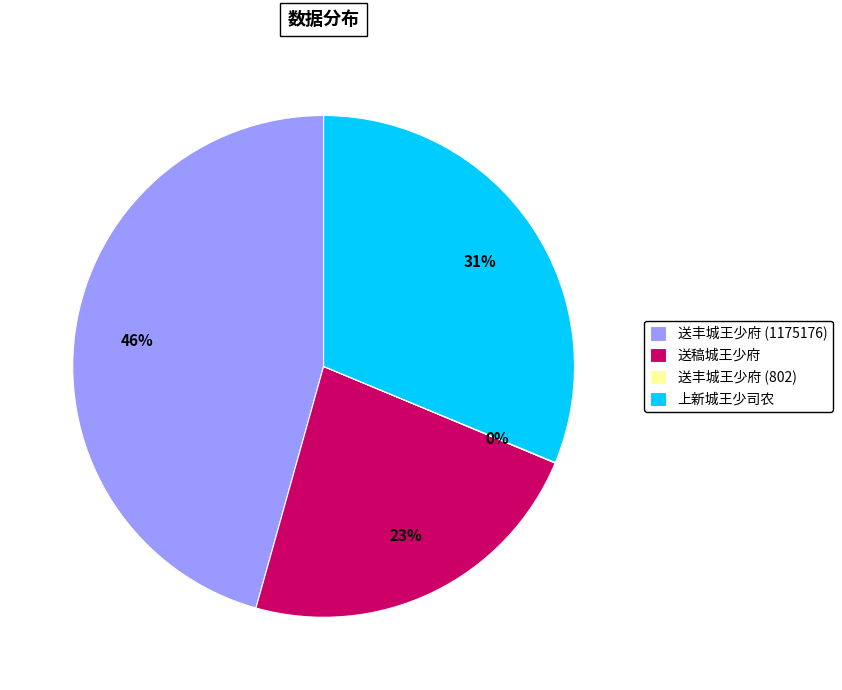

To the nearest percent, what portion does 上新城王少司农 represent?

31%